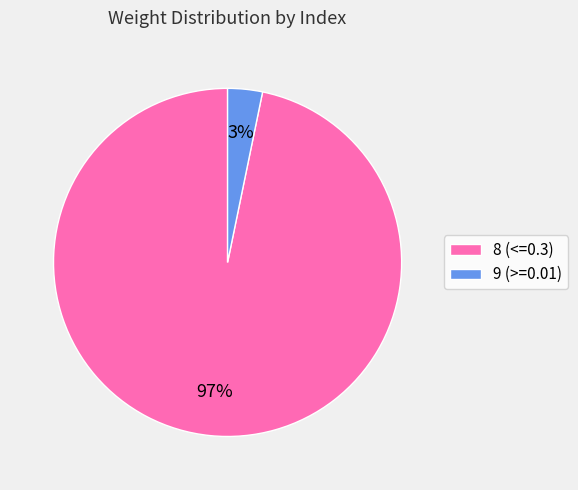

Which slice is the largest?

8